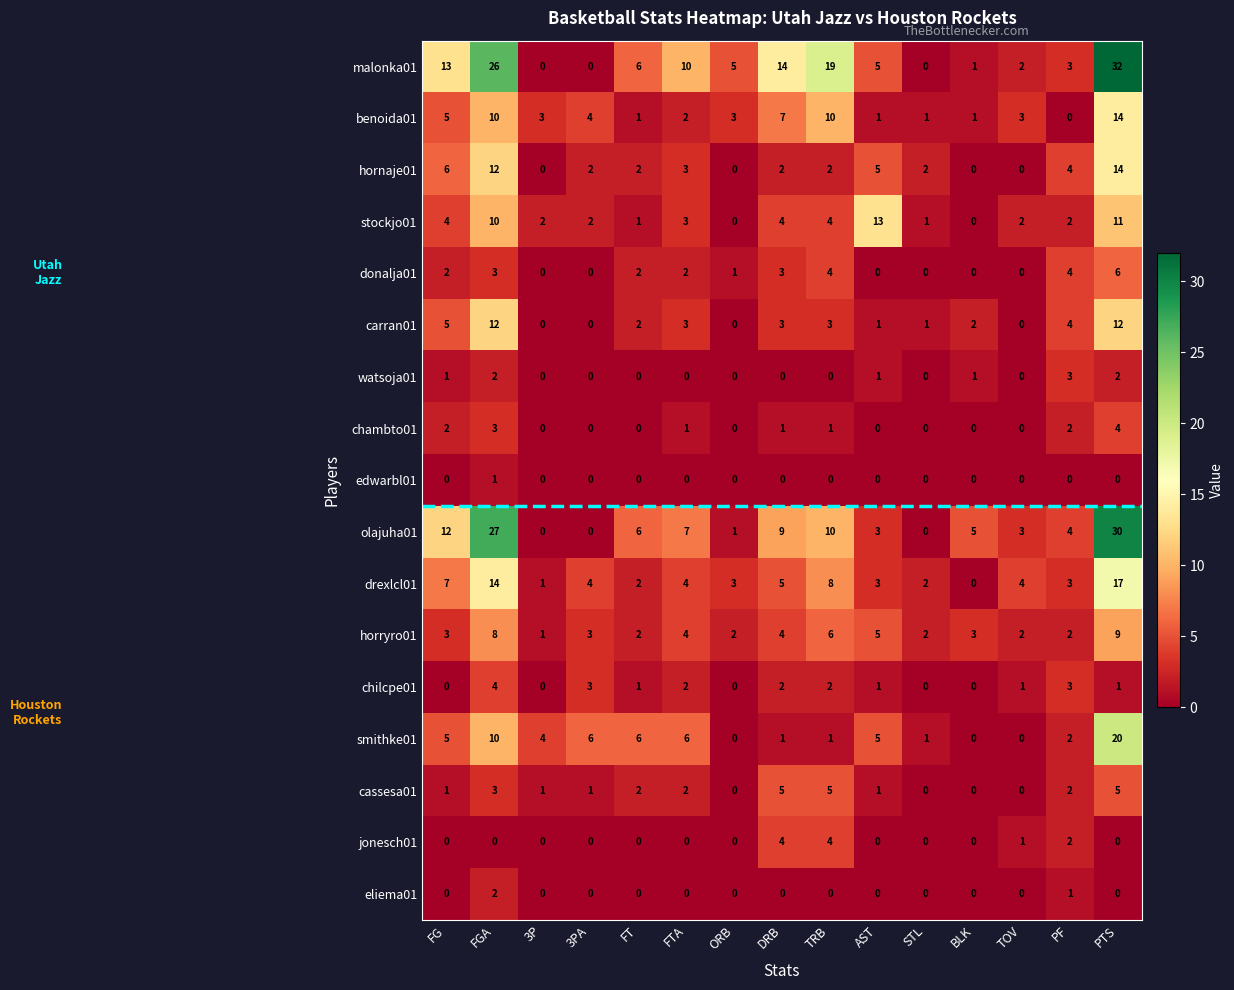

At which category is the sum across all series the highest?

PTS